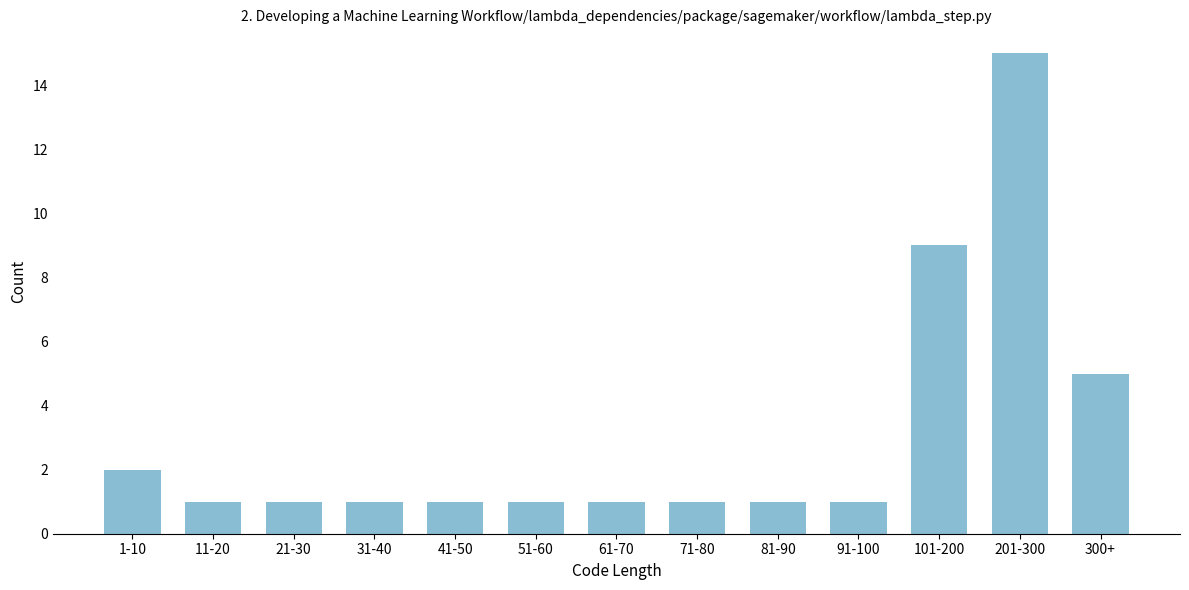

Reading right to left, what are all the values shown in this chart?

300+=5	201-300=15	101-200=9	91-100=1	81-90=1	71-80=1	61-70=1	51-60=1	41-50=1	31-40=1	21-30=1	11-20=1	1-10=2